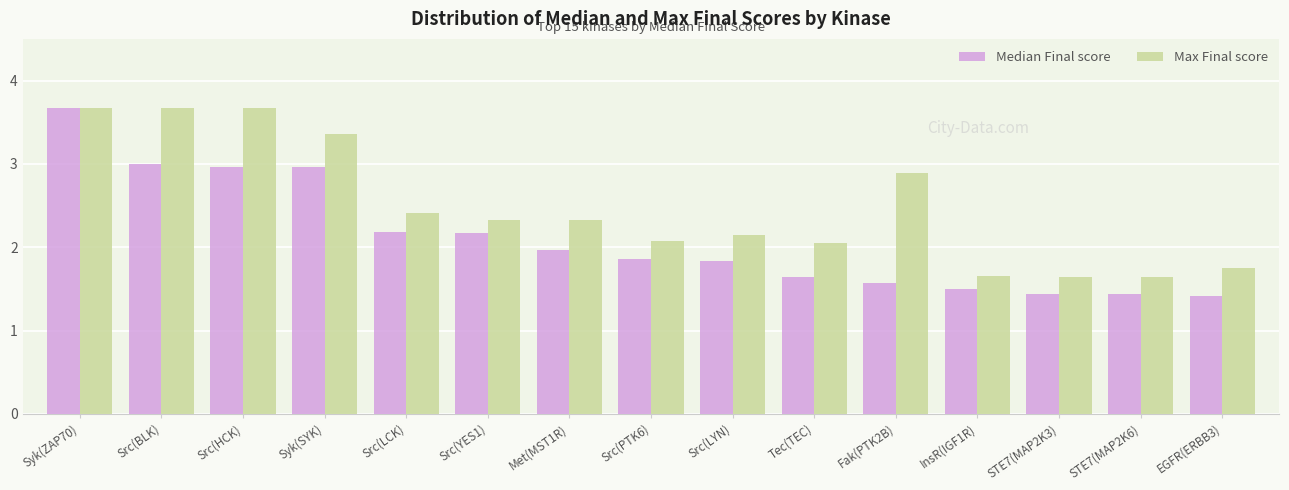

How many bars are there in total?

30